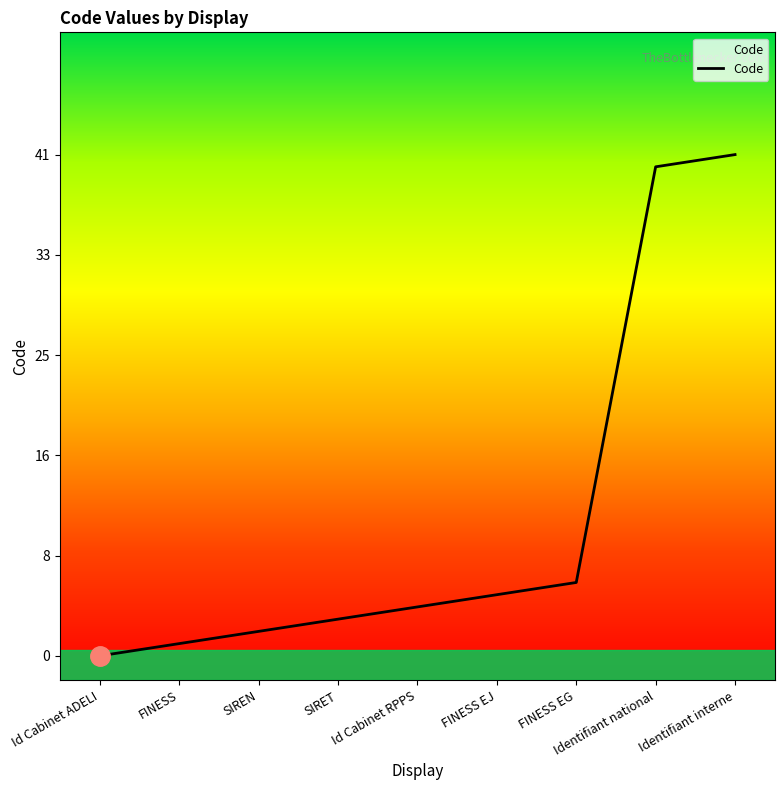

Reading left to right, extract all data points from this chart.

Id Cabinet ADELI=0	FINESS=1	SIREN=2	SIRET=3	Id Cabinet RPPS=4	FINESS EJ=5	FINESS EG=6	Identifiant national=40	Identifiant interne=41